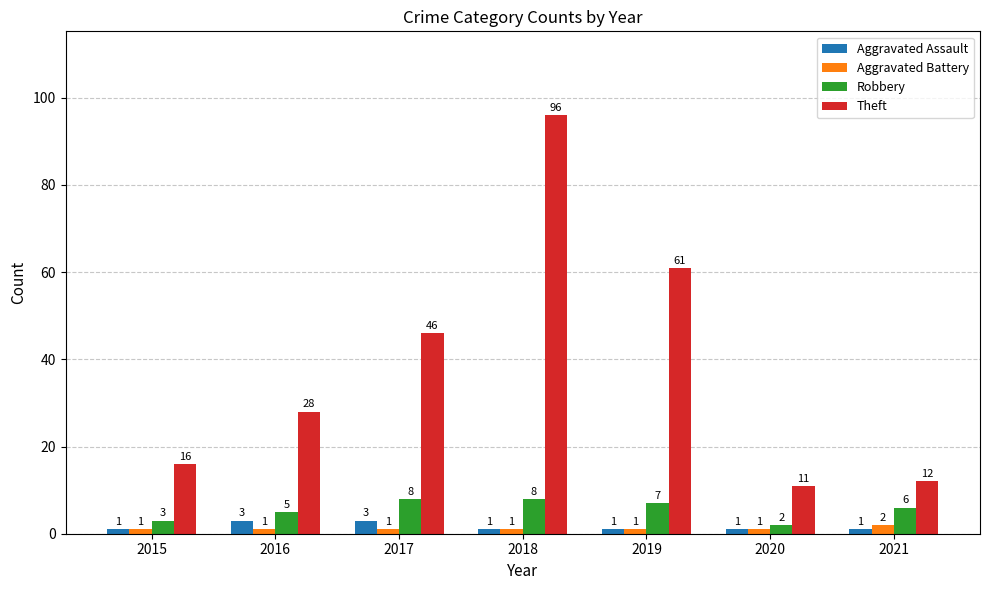

What are all the series names shown in the legend?

Aggravated Assault, Aggravated Battery, Robbery, Theft